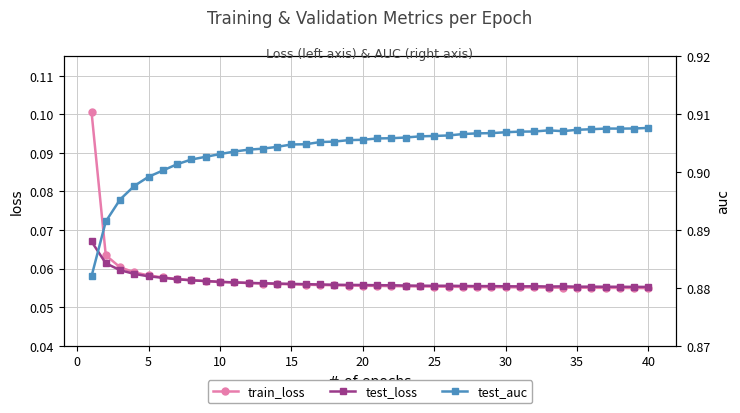

Count the train_loss values in the range 0 to 1.

40